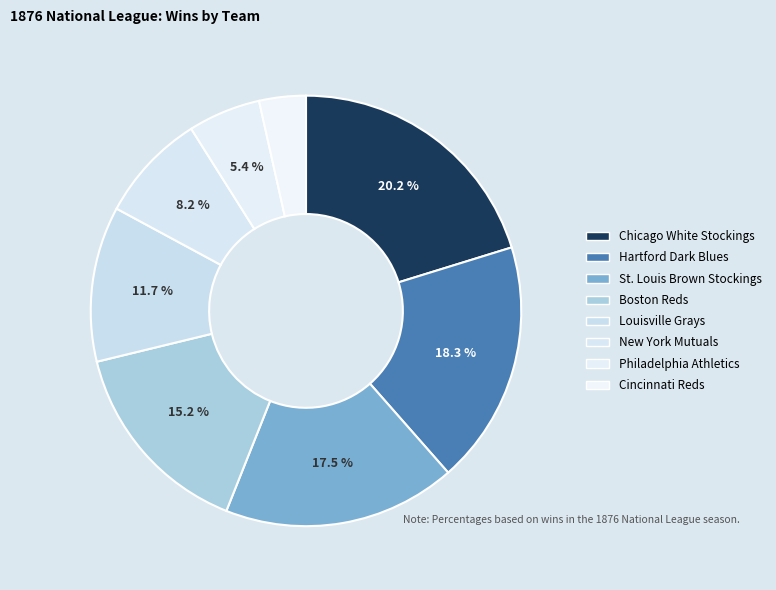

What percentage is the Cincinnati Reds slice, to the nearest percent?

4%